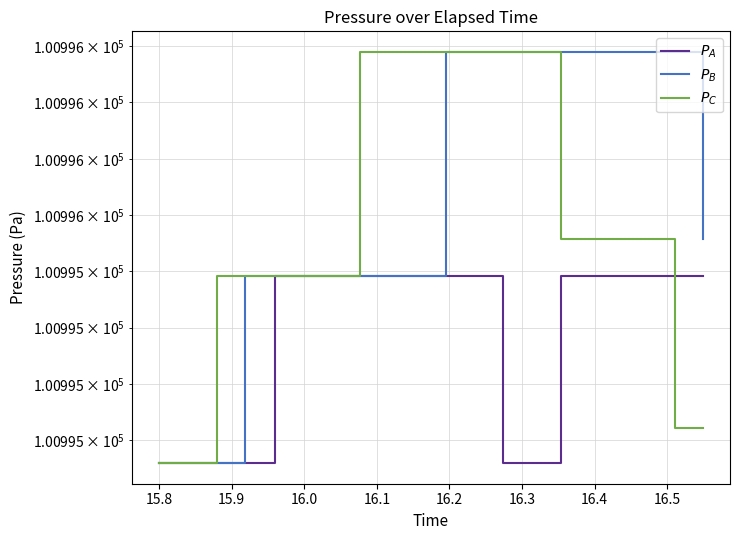

What is the difference between the maximum and minimum values in the $P_{A}$ series?

0.7